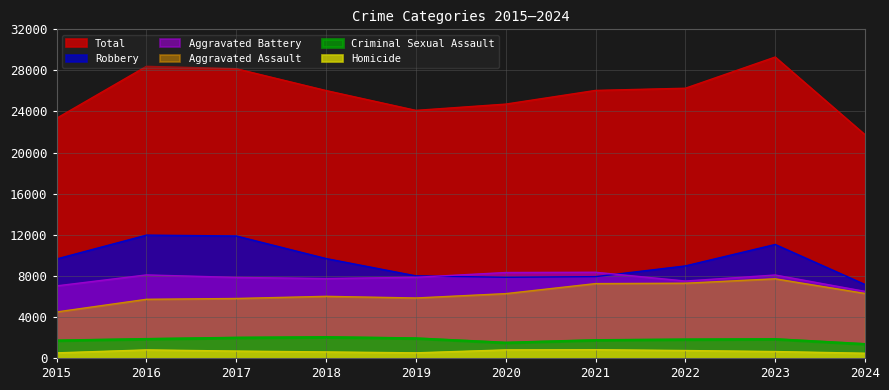

Where is the first local minimum for Aggravated Assault?

2019